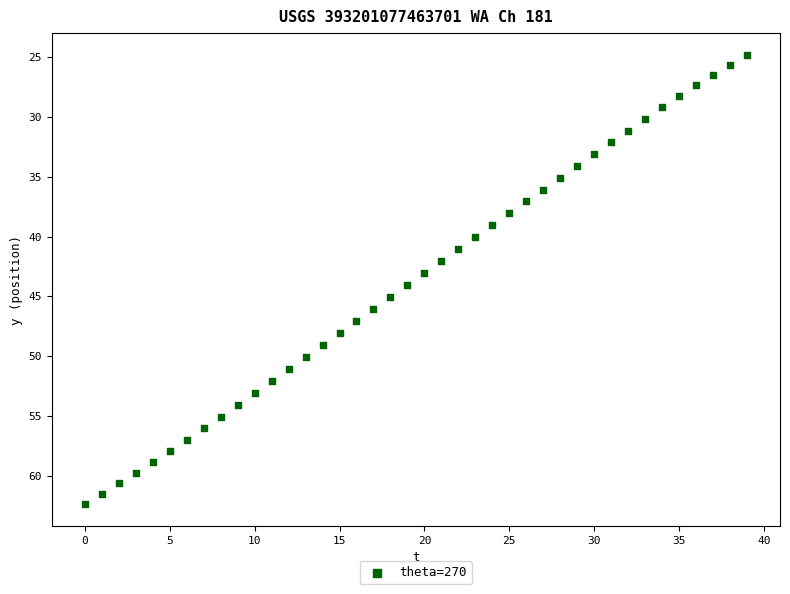

What is the range of Y values (max minus min)?

37.5